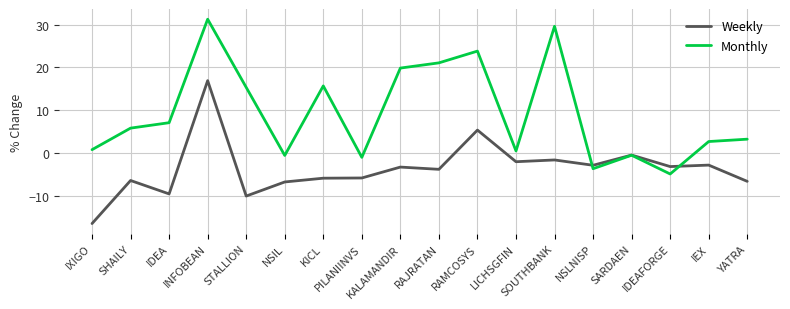

What is the lowest value of the Monthly series?

-4.8